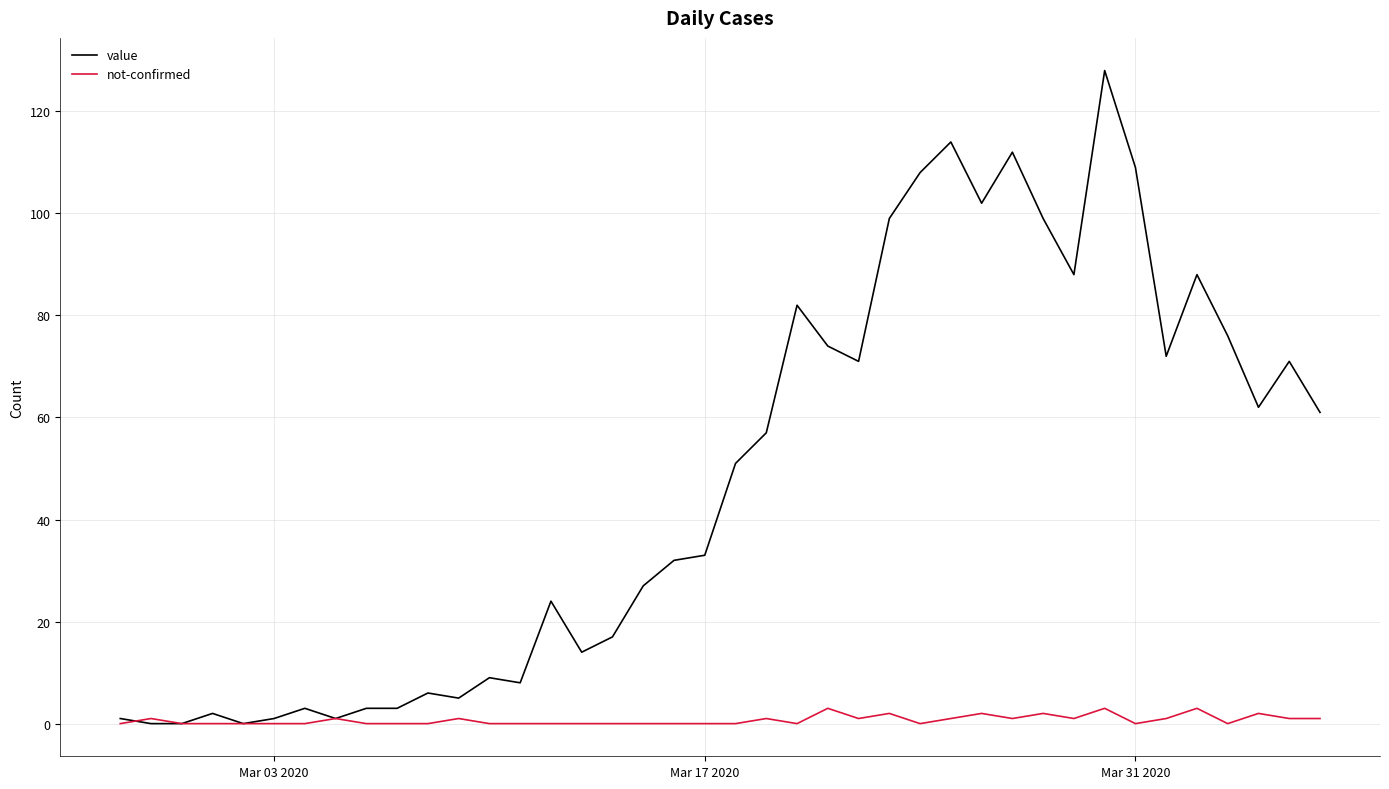

Which series has the widest spread of values?

value